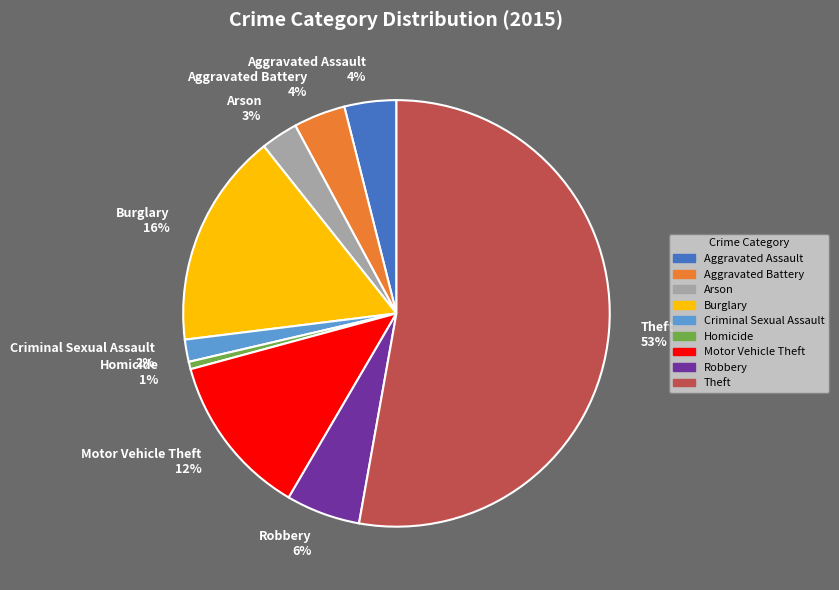

Do Aggravated Assault and Aggravated Battery together represent more than half of the pie?

No